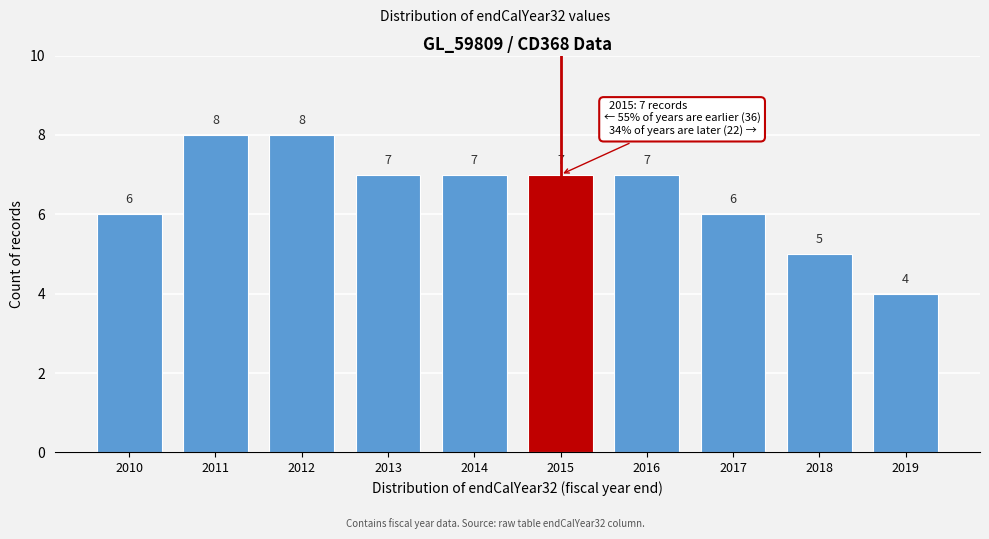

Reading left to right, transcribe all the data shown in this chart.

2010=6	2011=8	2012=8	2013=7	2014=7	2015=7	2016=7	2017=6	2018=5	2019=4